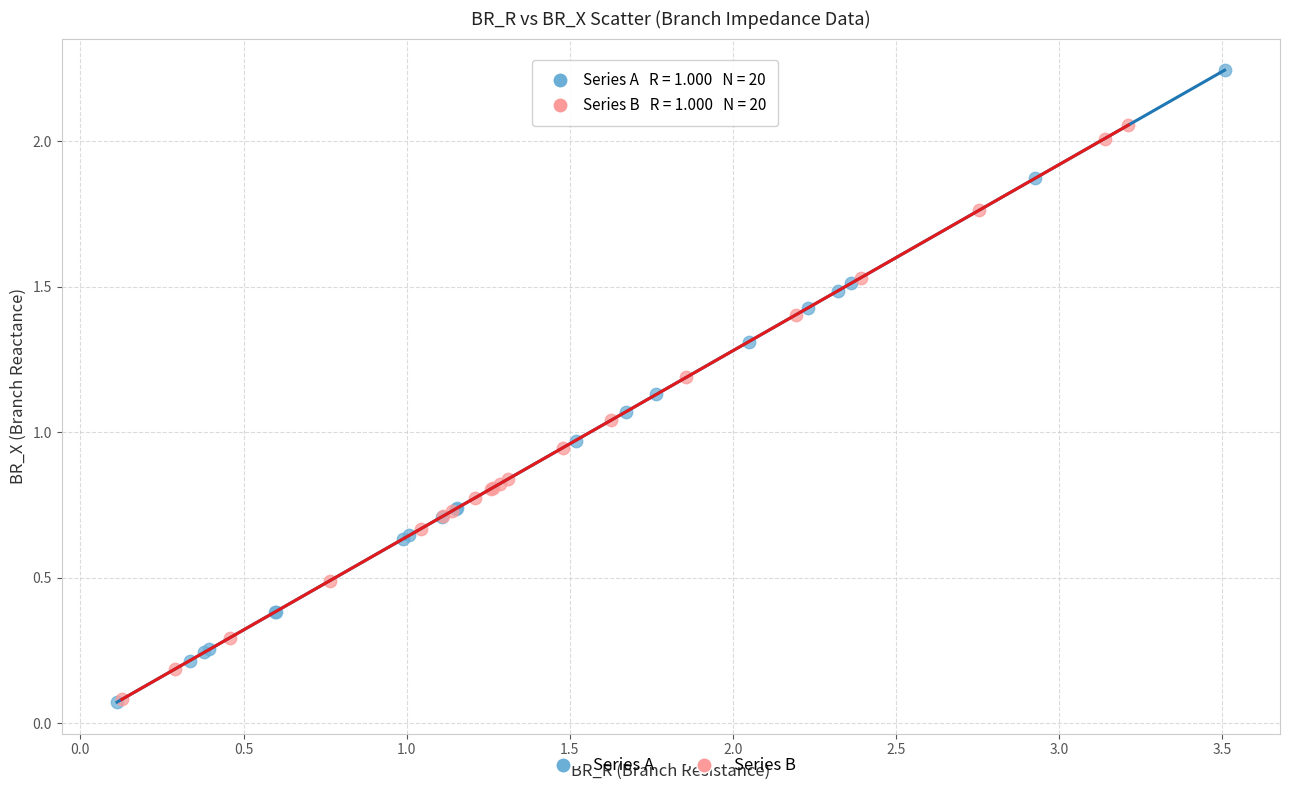

Which series reaches the maximum Y coordinate?

Series A